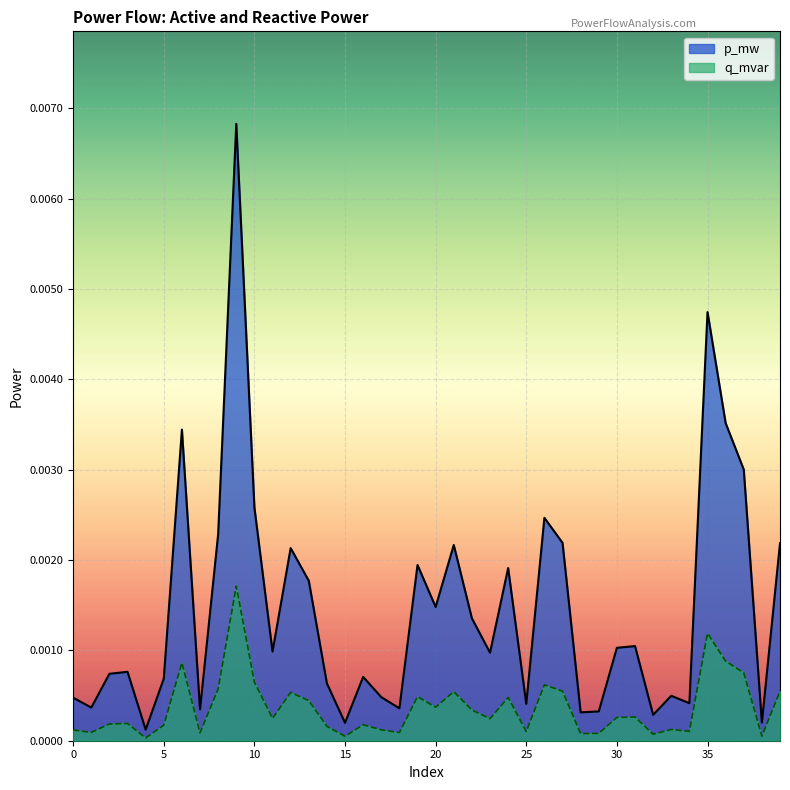

Which series has the largest total across all categories?

p_mw